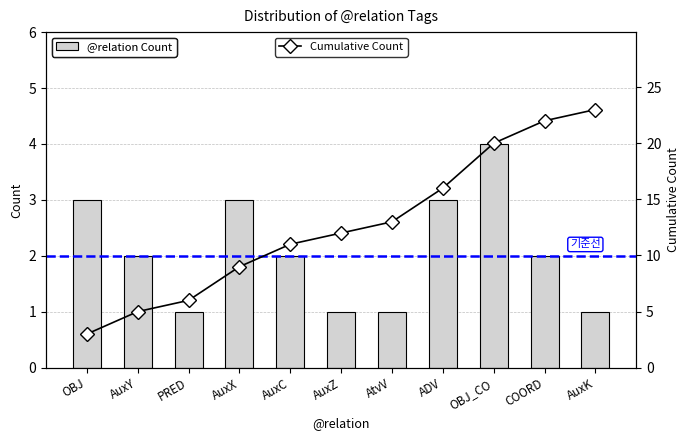

How many groups of bars are there?

11